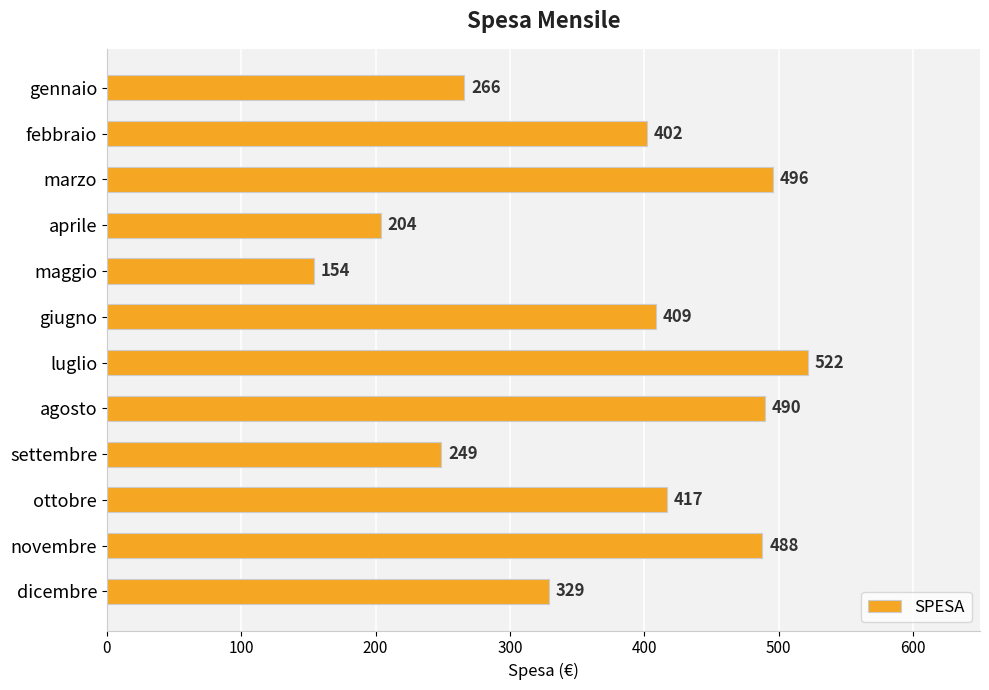

Where is the data nearest to the value 338?

dicembre